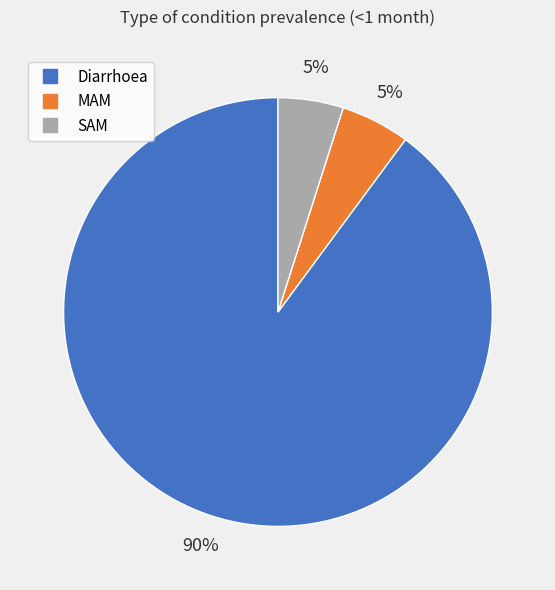

What is the largest slice in the pie chart?

Diarrhoea